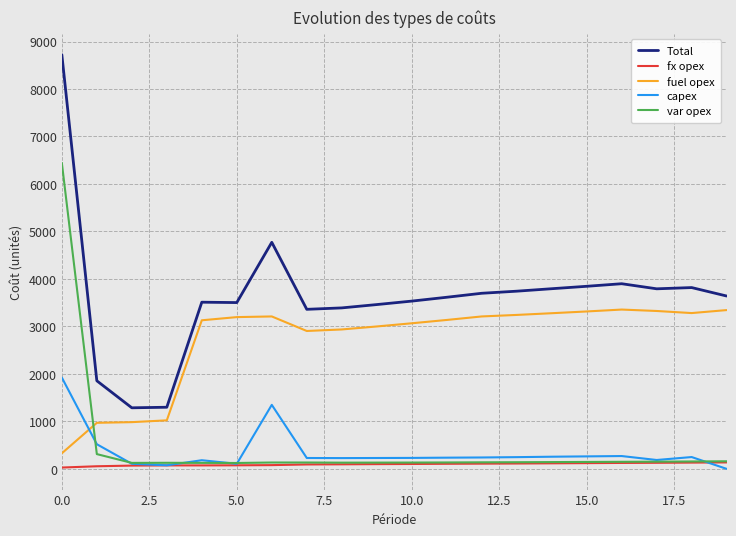

Which series has the largest total across all categories?

Total